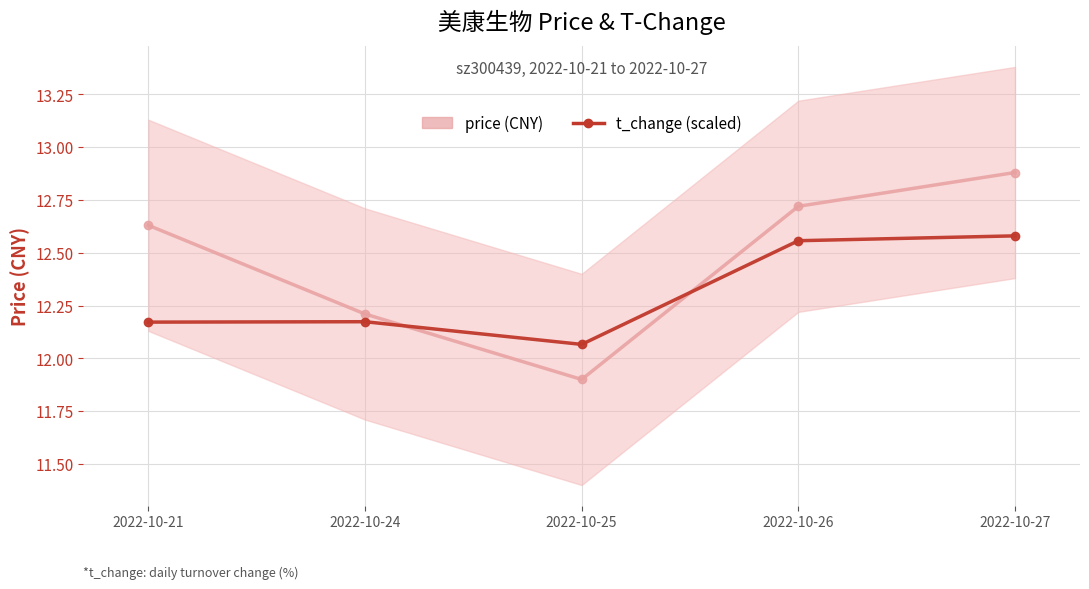

True or false: t_change and price intersect in this chart.

True